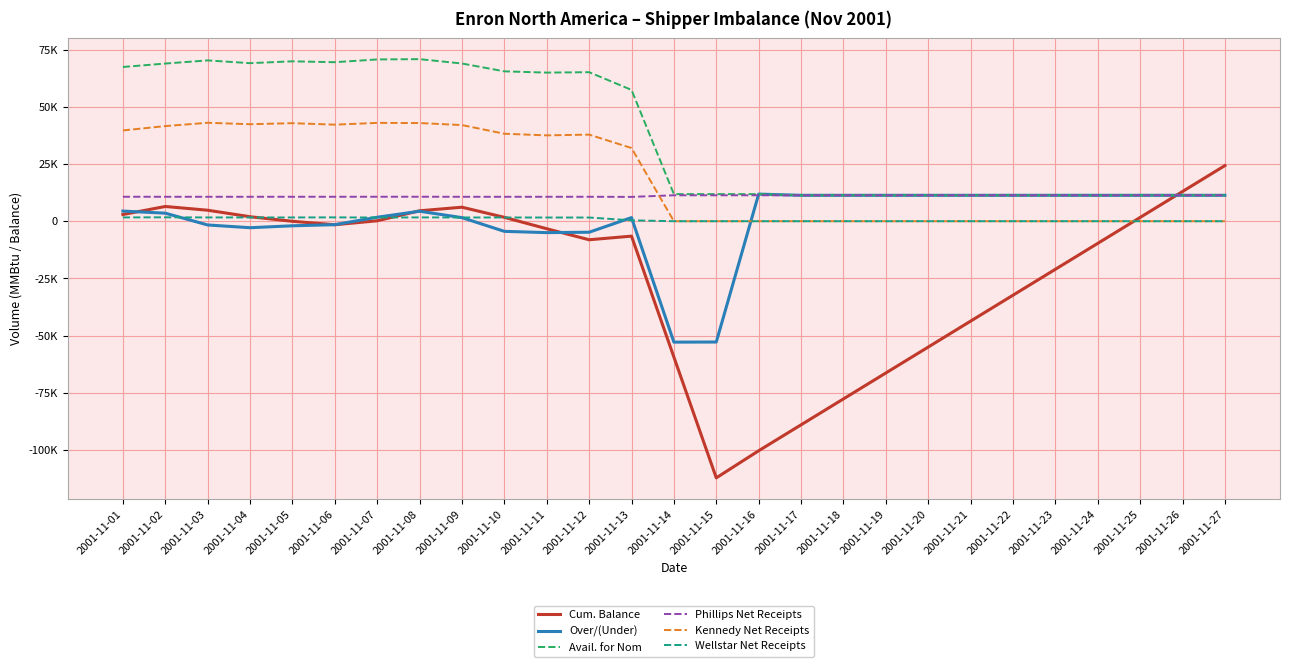

Does the chart have visible grid lines?

Yes